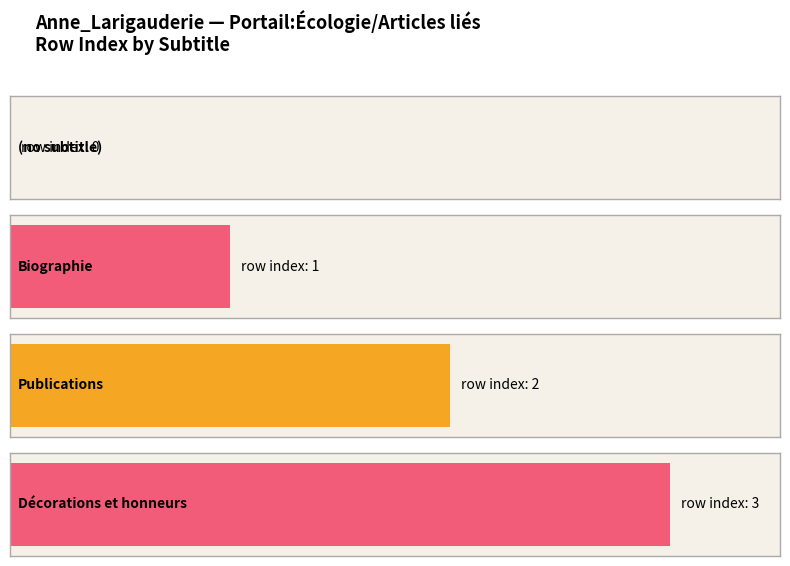

What position from the left is (no subtitle)?

1